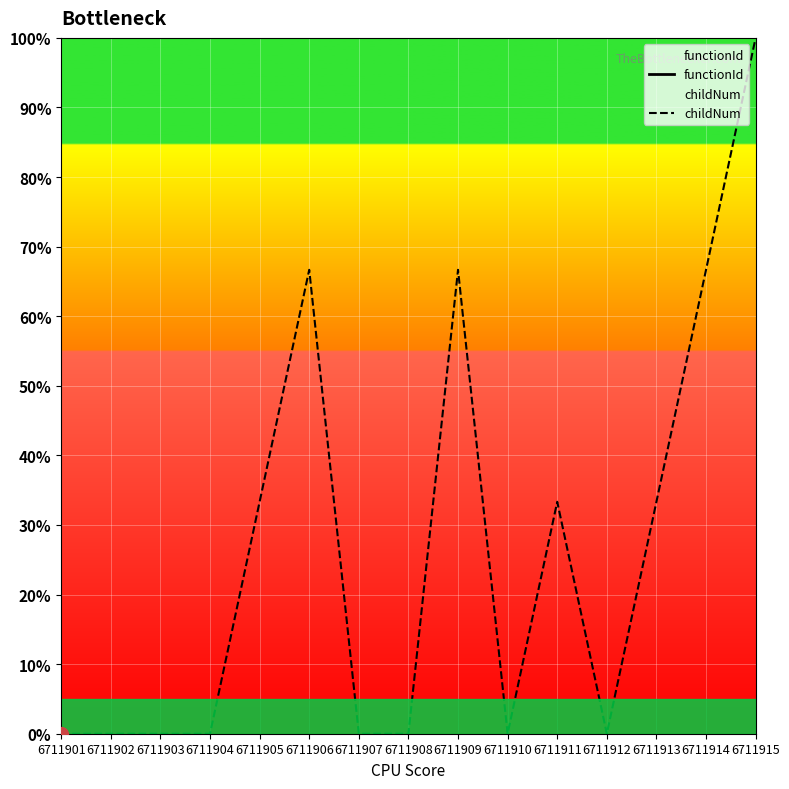

How many lines are shown in the chart?

2